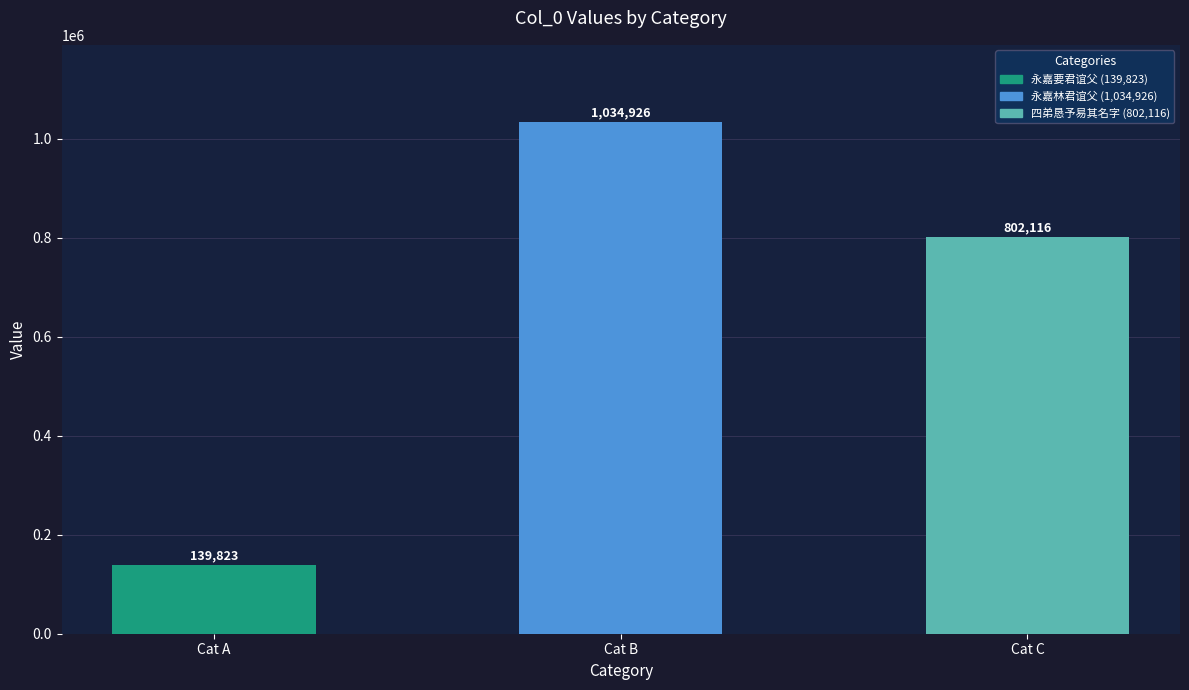

What is the average value?

658955